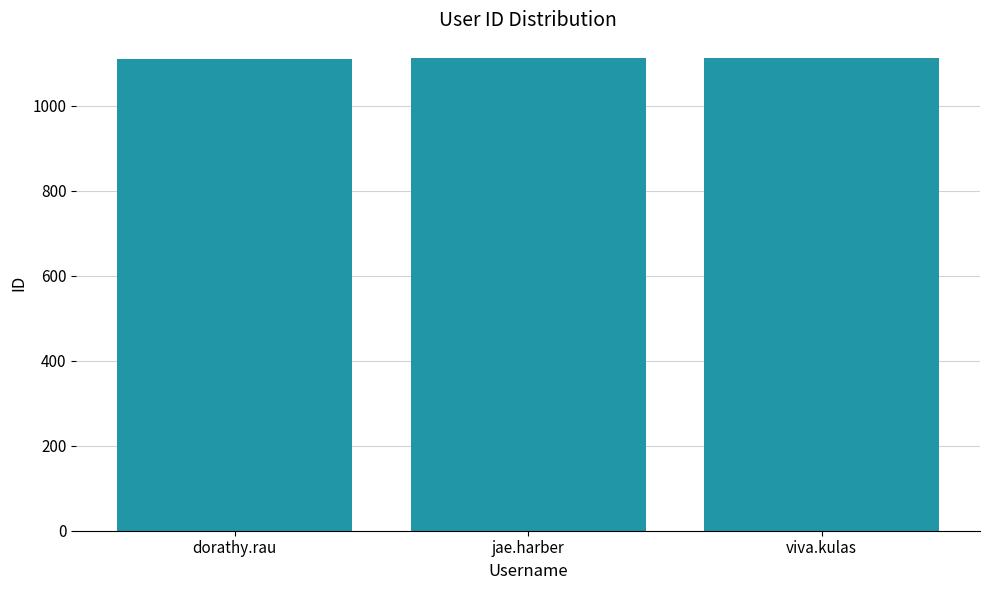

What is the average value?

1112